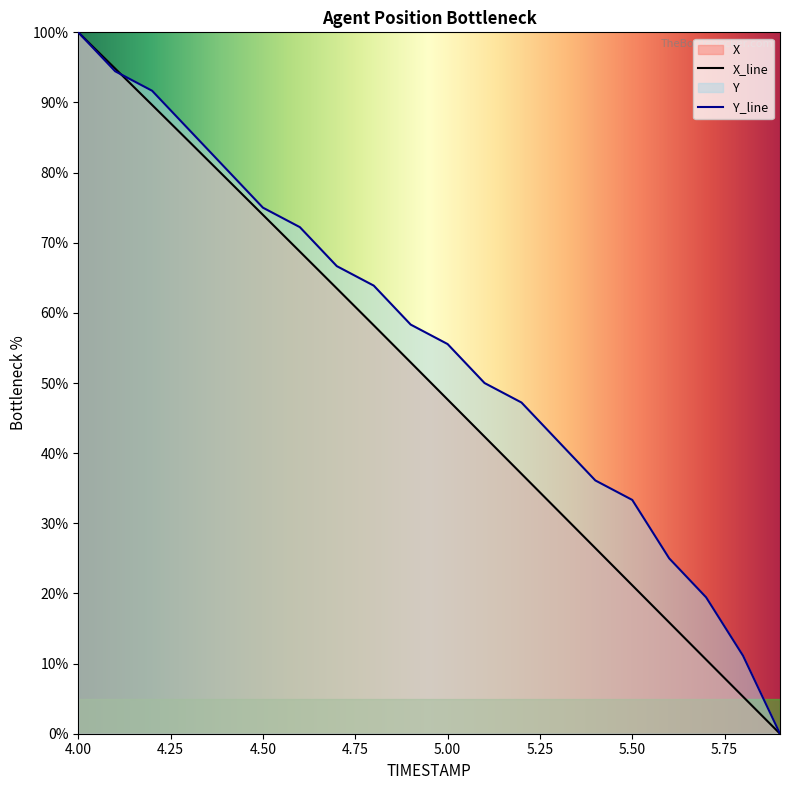

Count the number of categories in the chart.

20